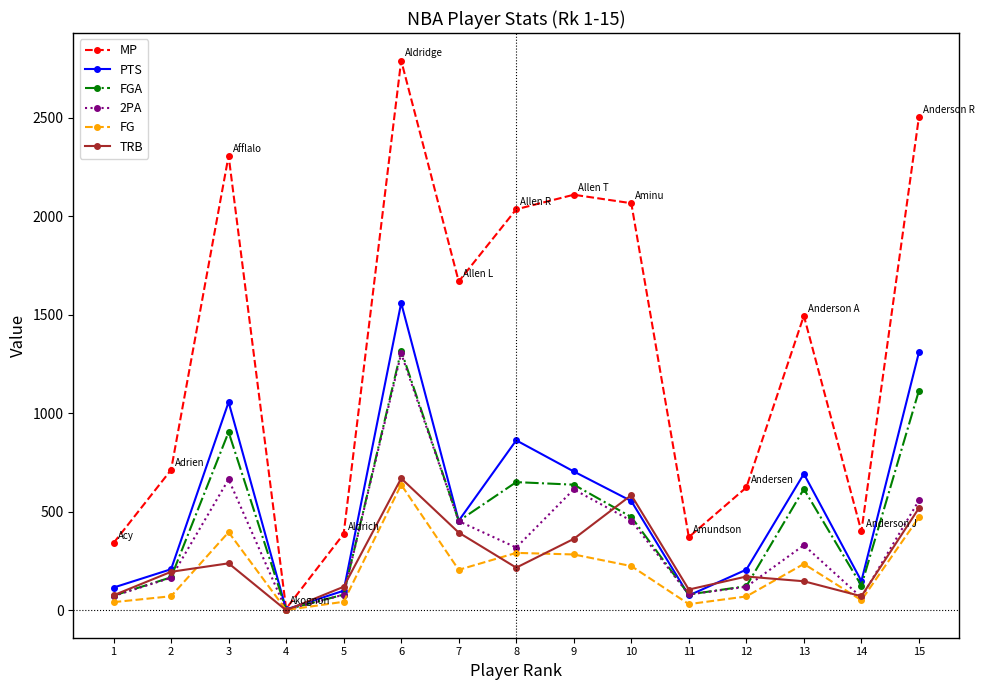

True or false: TRB has more than 1 points higher than both neighbors.

True